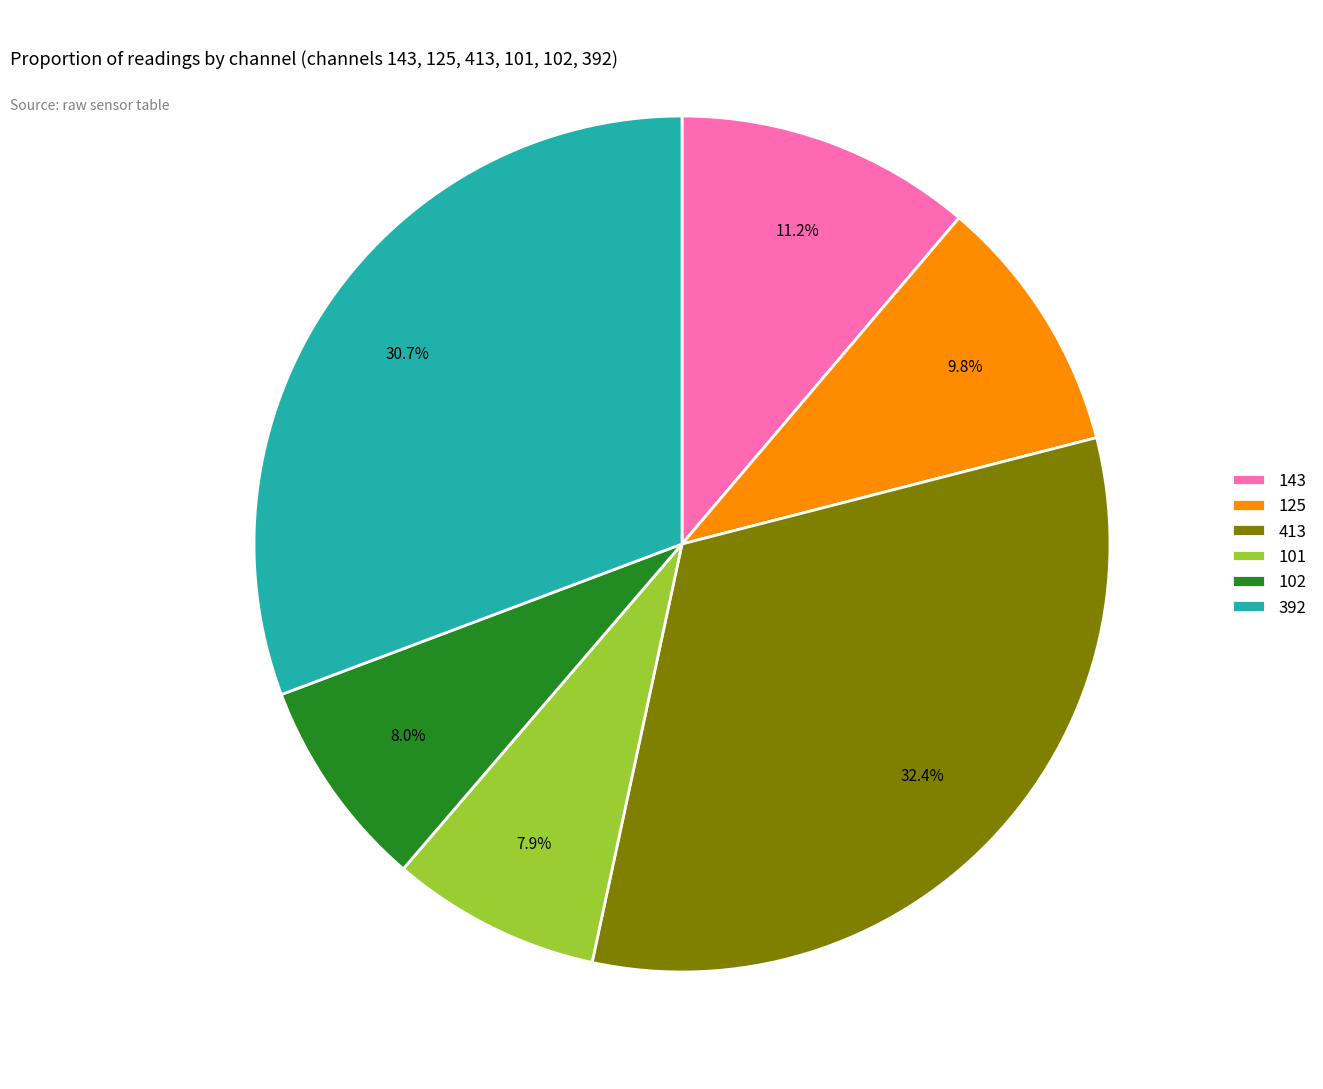

Does 392 represent more than half of the total?

No